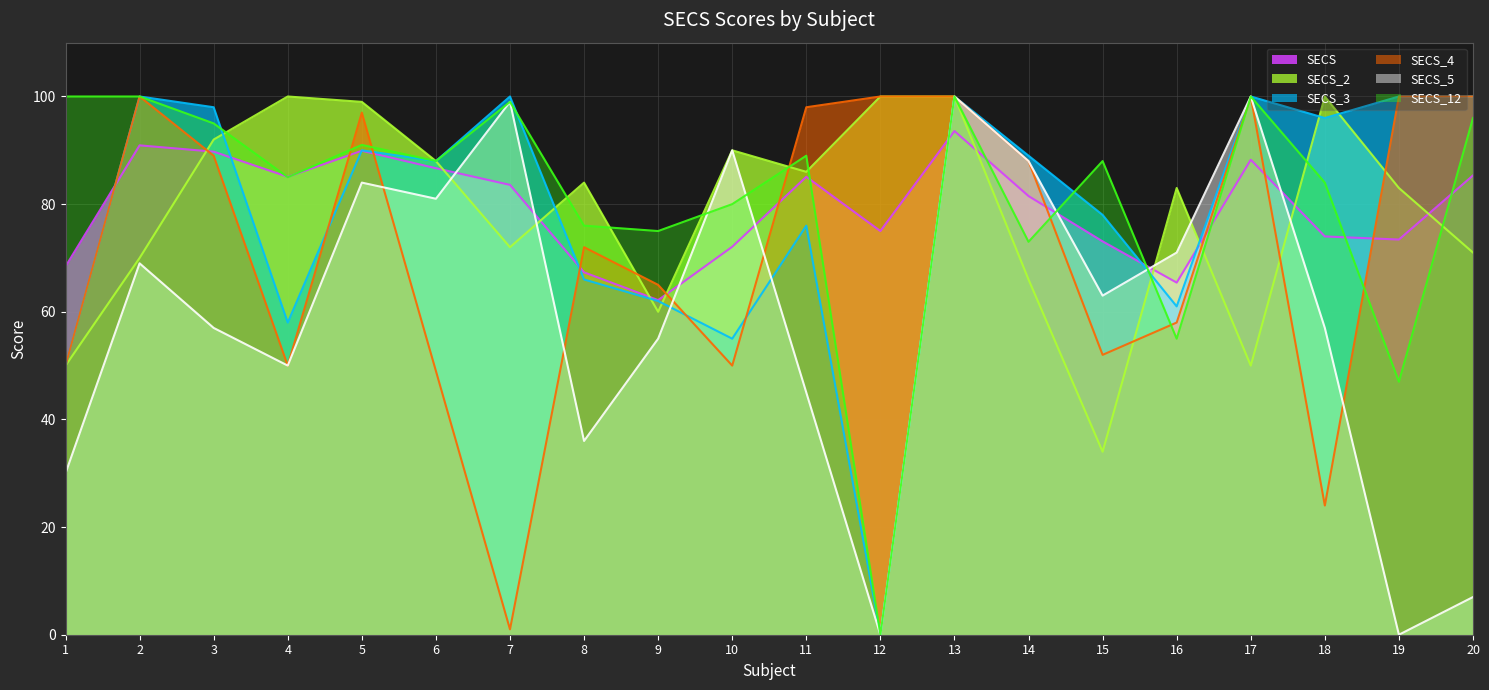

Which series has the largest range (max minus min)?

SECS_3